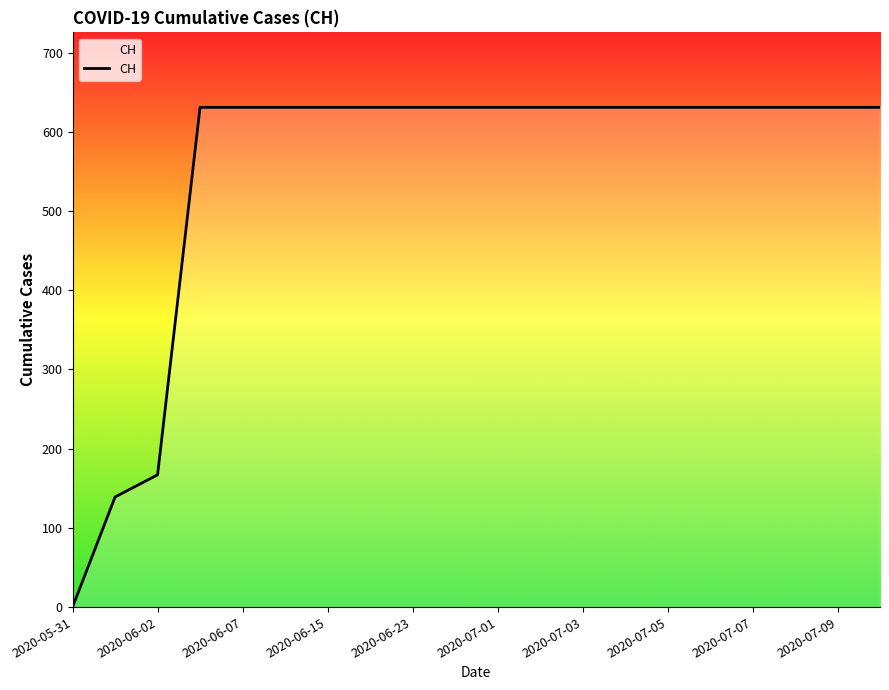

What is the maximum value shown in the chart?

631